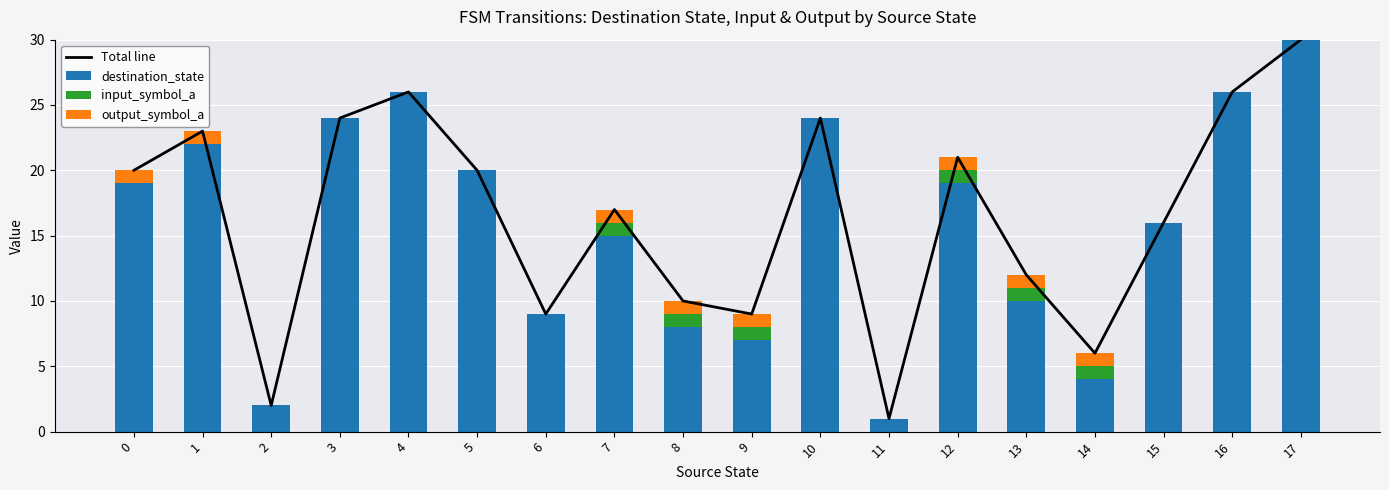

True or false: input_symbol_a has a value of 0 at 16.

True